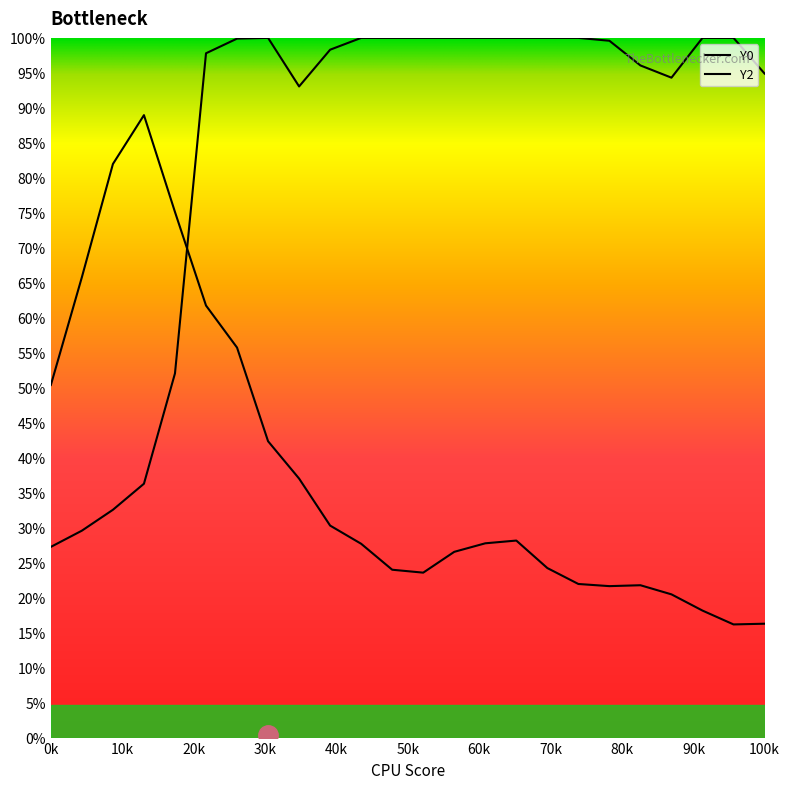

Is this an area chart (filled region under the line)?

No